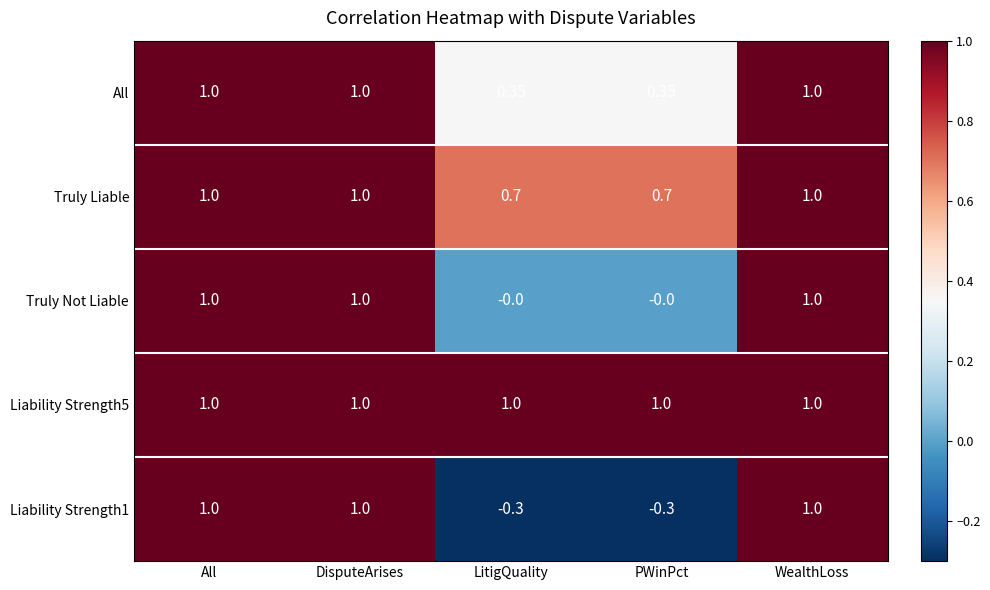

Count the number of data series in this chart.

5